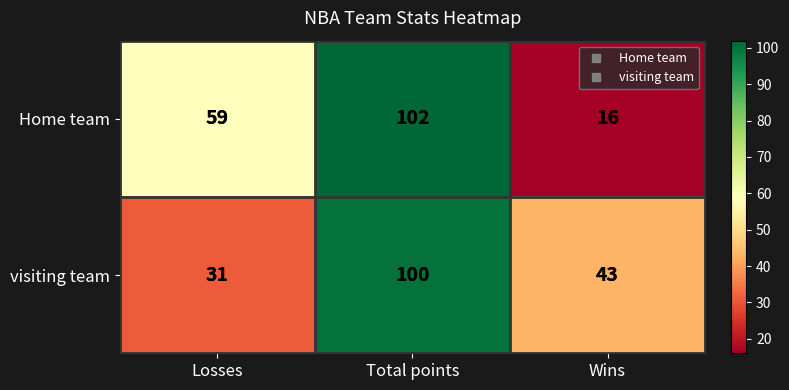

What is the difference between the highest and lowest values at Losses?

28